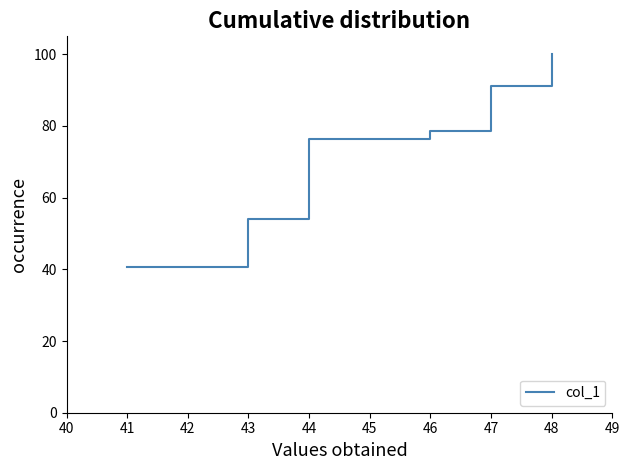

How many lines are shown in the chart?

1